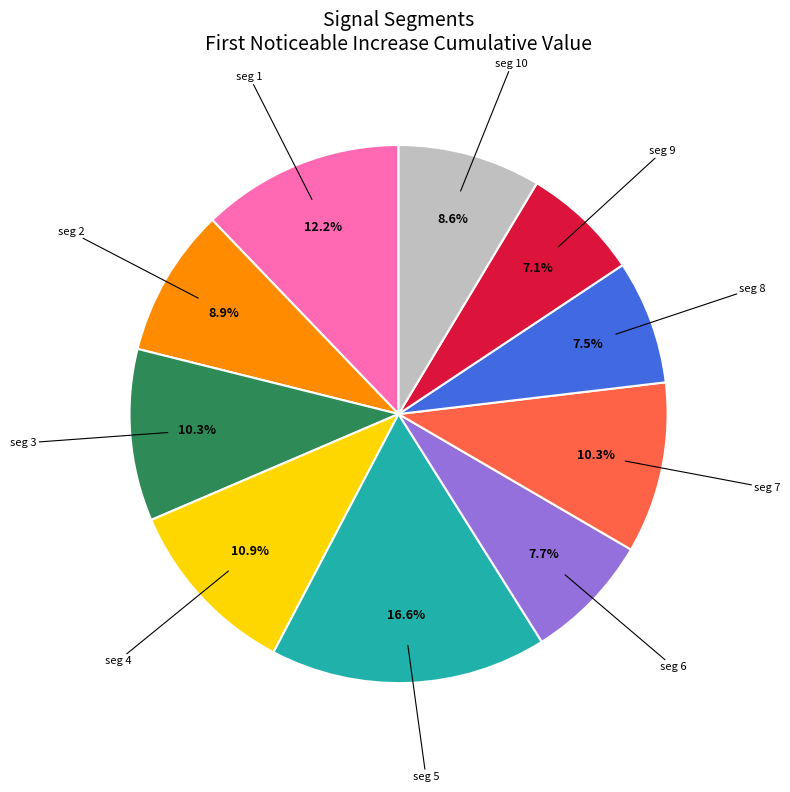

Does any single category account for the majority?

No